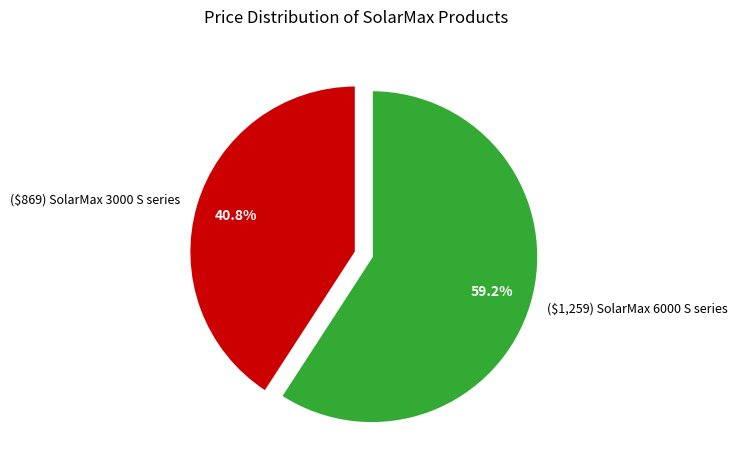

To the nearest percent, what is the difference between the largest and smallest slice percentages?

18%